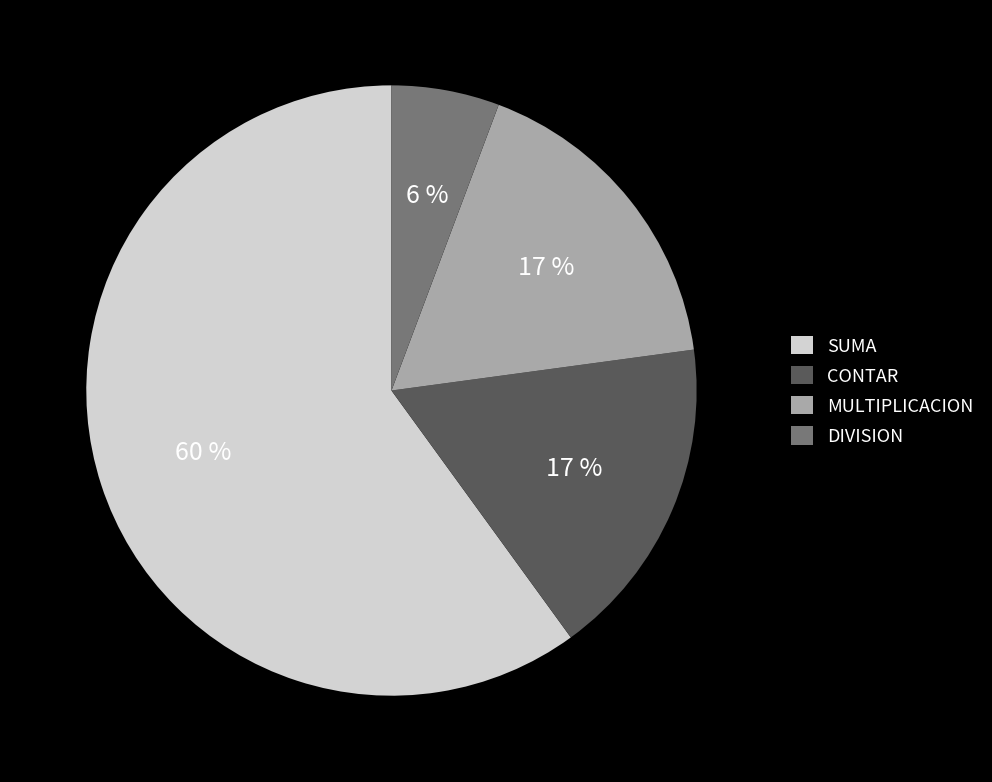

Which category has the biggest portion of the pie?

SUMA